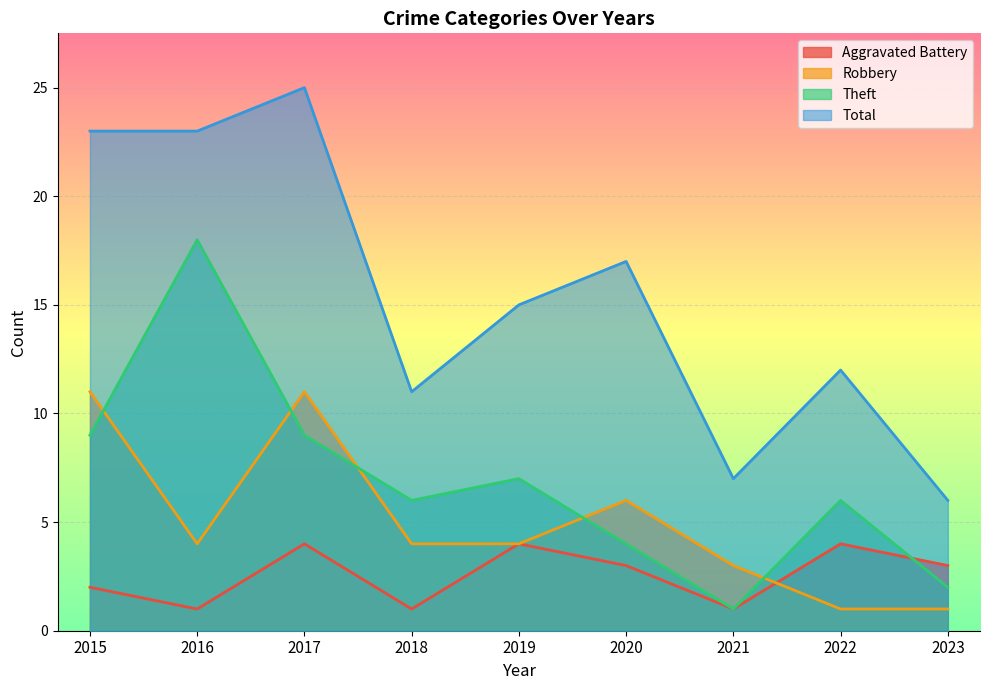

The Total series shows 12 at 2022. True or false?

True